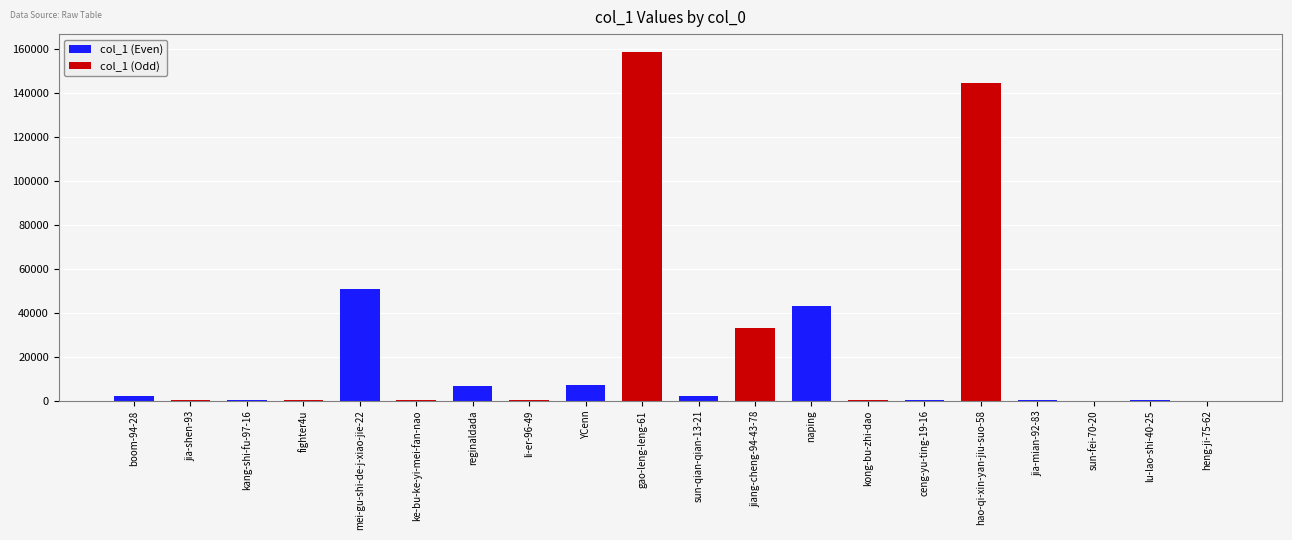

The chart shows a value of 7234 at YCenn. True or false?

True